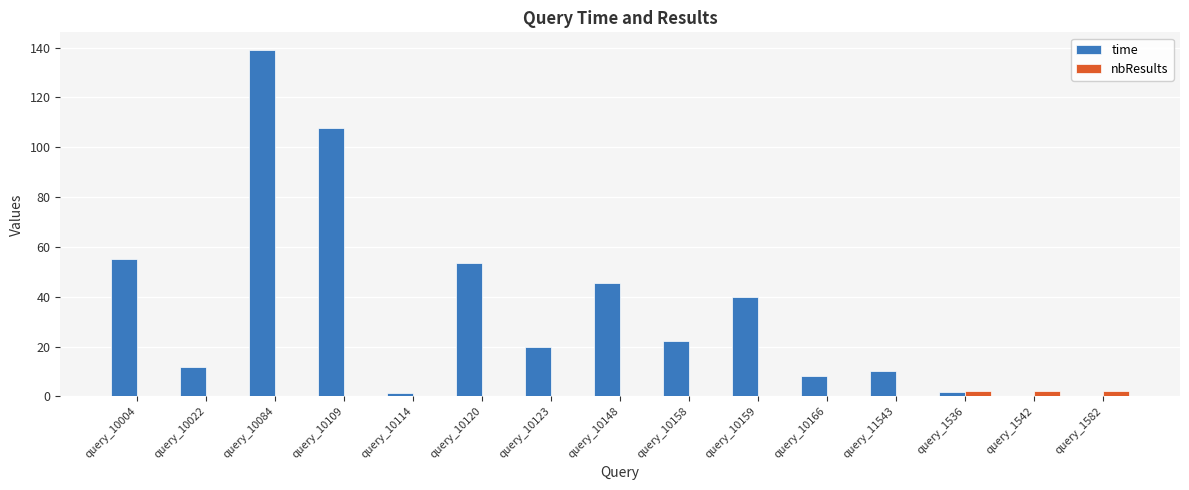

Which series has the largest range (max minus min)?

time